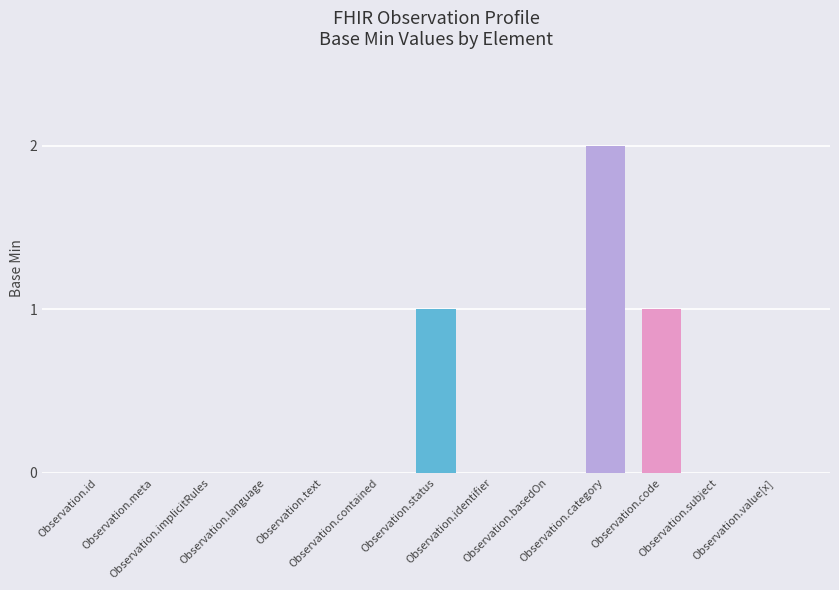

The chart shows a value of 0 at Observation.meta. True or false?

True